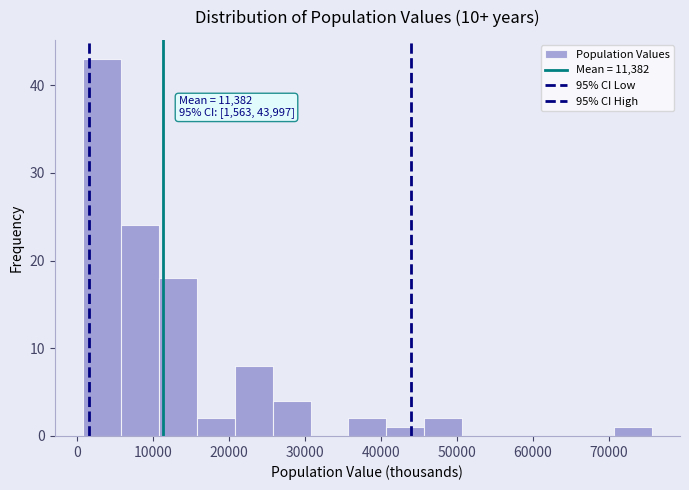

Which range on the x-axis has the tallest bar?

1000 to 6000